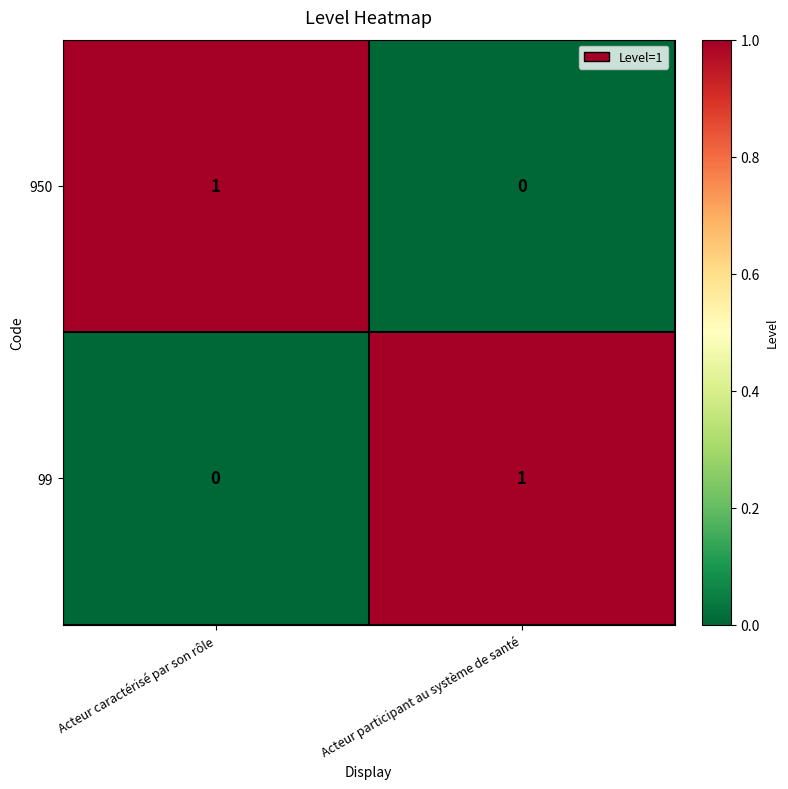

Is it true that 950 equals -1 at Acteur participant au système de santé?

False